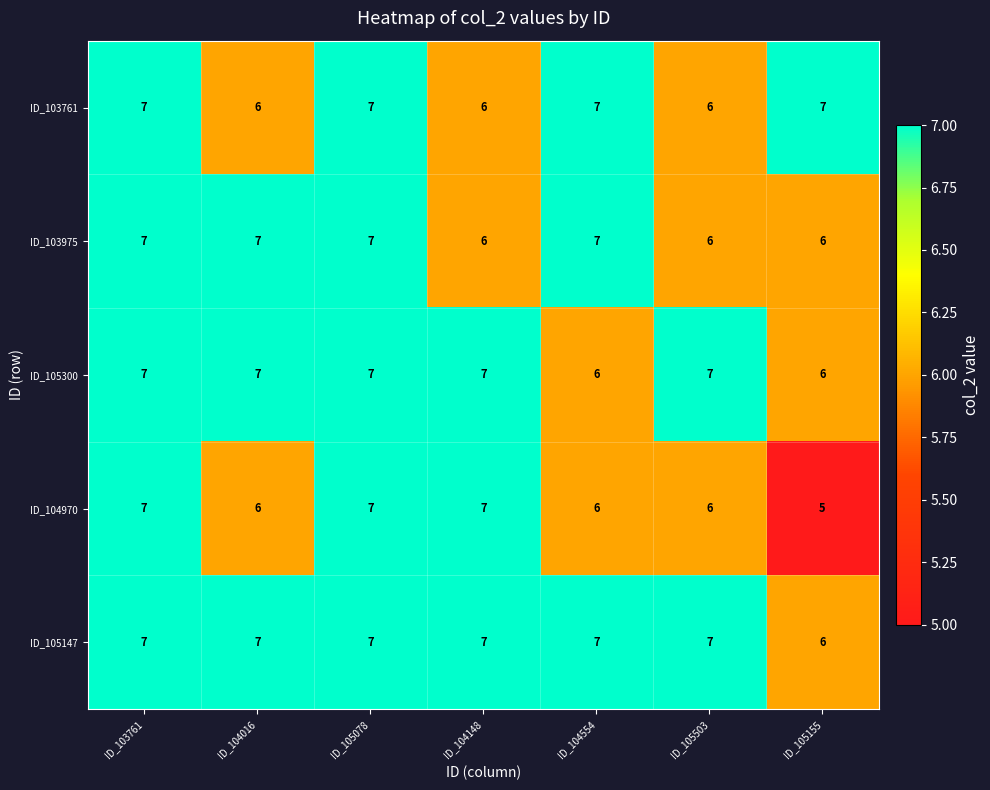

Is it true that ID_103975 equals 6 at ID_104148?

True